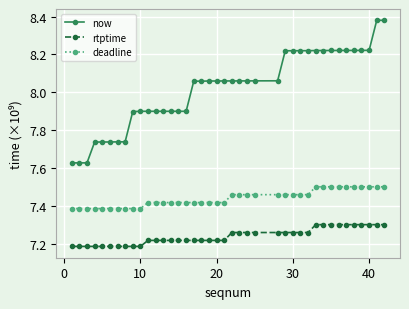

True or false: now and rtptime cross at least once.

False